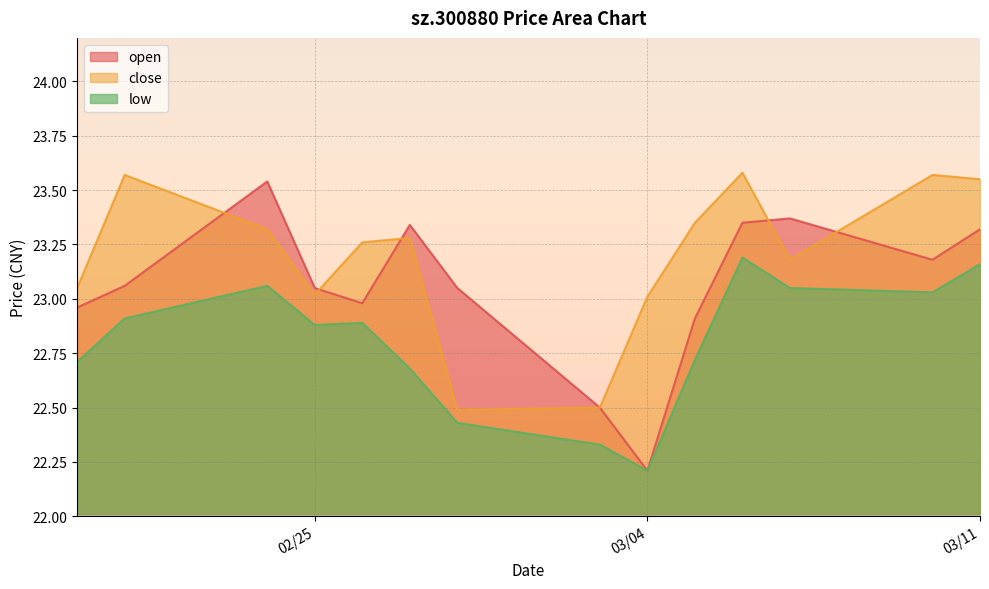

What is the label of the 5th point from the left?

2025-02-26